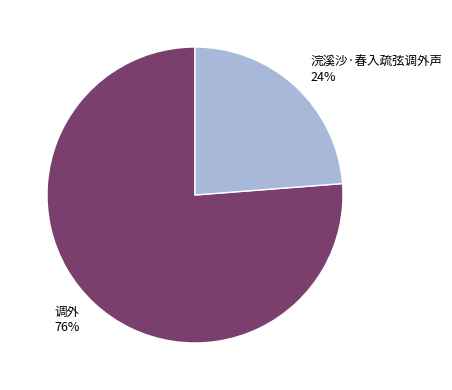

How many slices are in this pie chart?

2